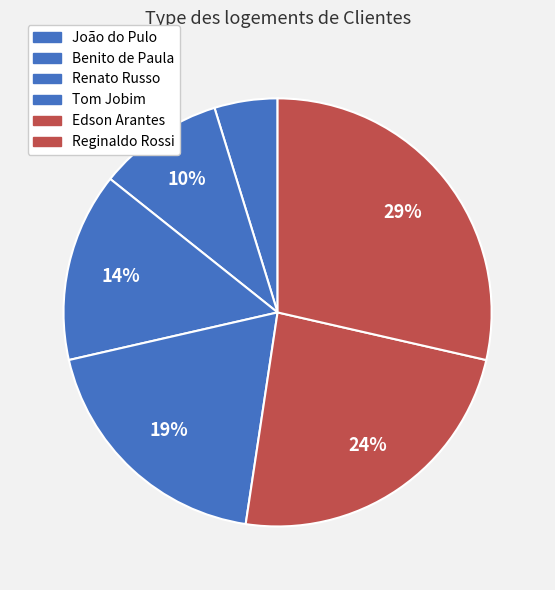

Which category has the biggest portion of the pie?

Reginaldo Rossi